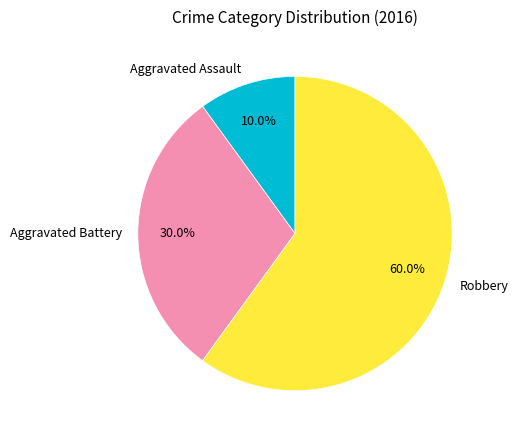

Between Robbery and Aggravated Battery, which is larger?

Robbery